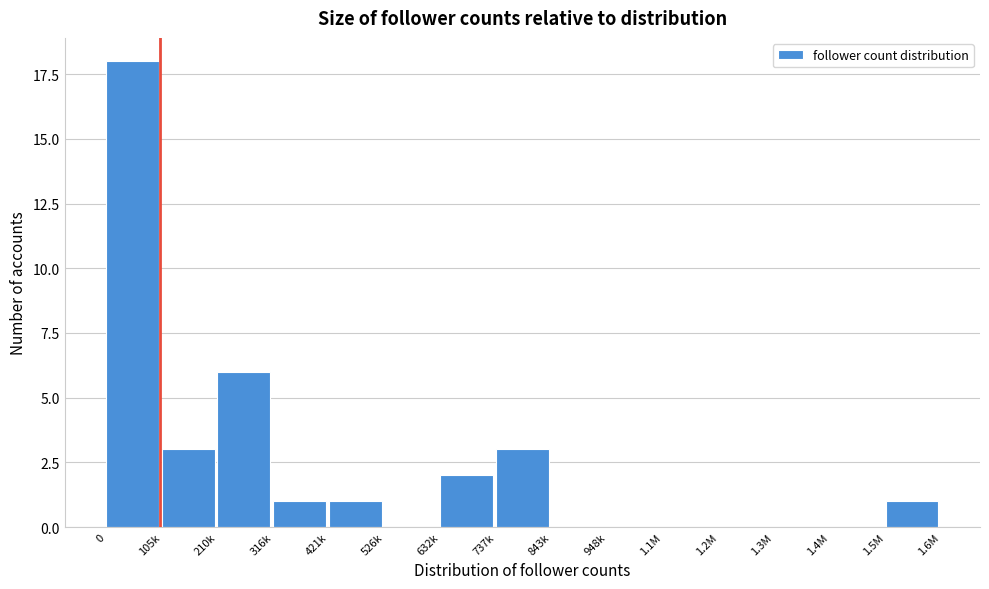

Reading left to right, list all the values displayed in this chart.

0=18	105k=3	210k=6	316k=1	421k=1	526k=0	632k=2	737k=3	843k=0	948k=0	1.1M=0	1.2M=0	1.3M=0	1.4M=0	1.5M=1